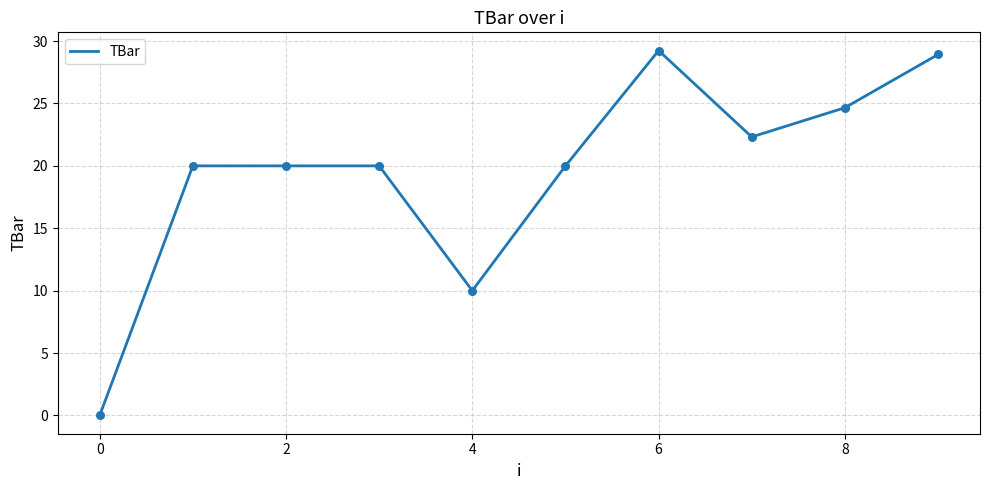

What is the difference between the maximum and minimum values?

29.2